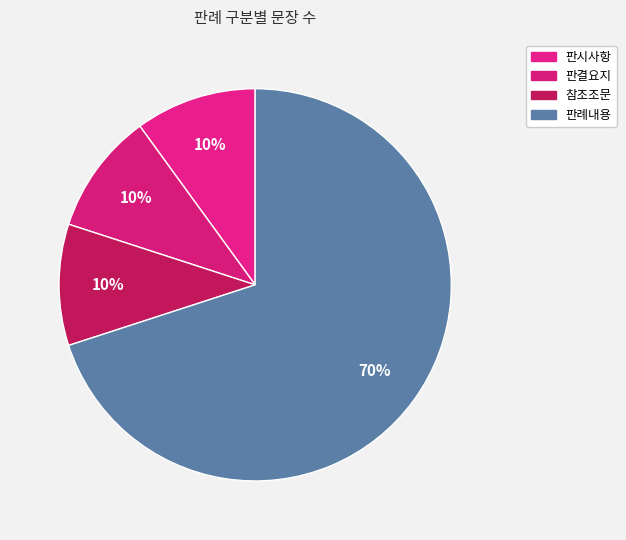

Does any single category account for the majority?

Yes